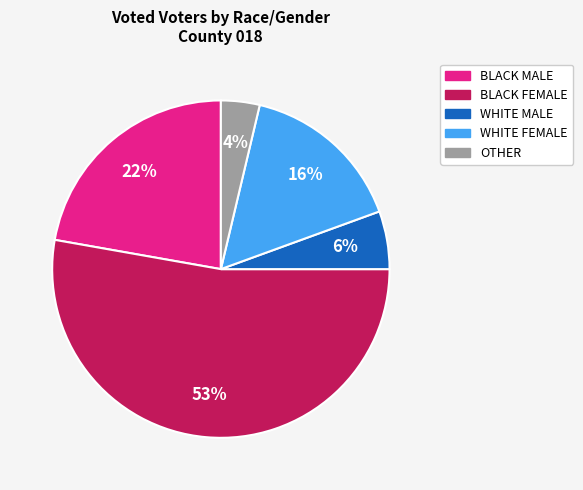

How many segments does this pie chart have?

5